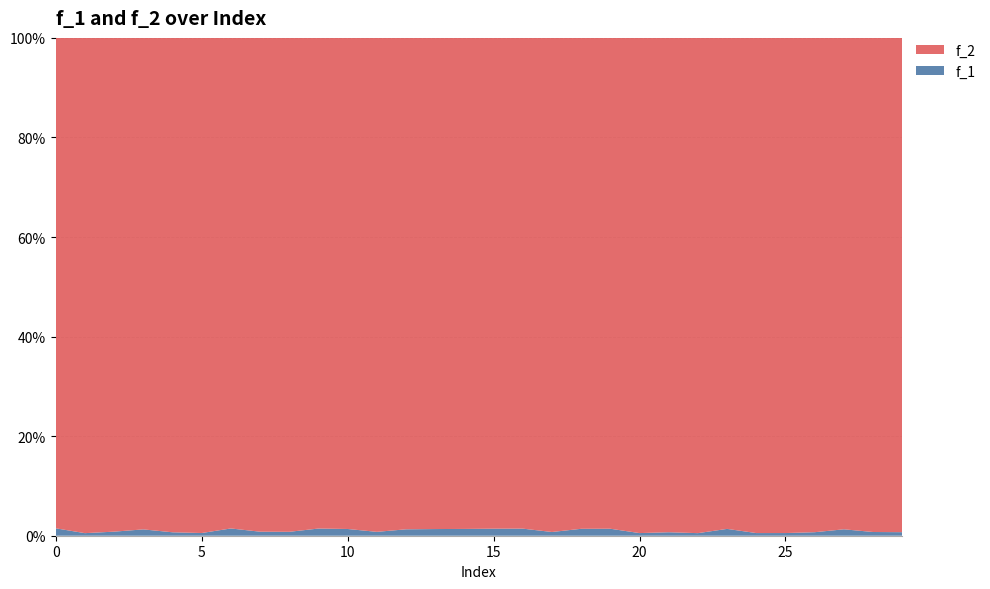

Reading left to right, what are all the values shown in this chart?

f_1: 29.9	26.4	27.5	28.0	26.7	26.7	29.5	27.3	27.1	29.2	28.5	27.0	28.3	28.3	28.6	29.0	29.2	27.0	28.7	28.9	26.4	26.8	26.4	28.7	26.5	26.6	26.8	28.3	26.9	26.8
f_2: 1979.0	5074.0	3330.0	2173.0	3839.0	4870.0	1993.0	3342.0	3427.0	1996.0	2073.0	3436.0	2164.0	2083.0	2068.0	2024.0	2022.0	3571.0	2040.0	2031.0	4960.0	3801.0	5070.0	2063.0	4929.0	4921.0	3776.0	2163.0	3577.0	3734.0